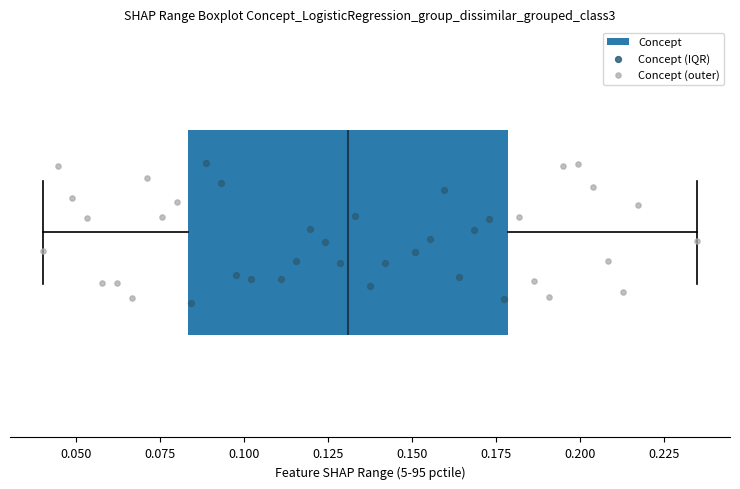

Transcribe this box plot: give where the median line is, the range the box spans, and where the two whiskers end, as read against the x-axis. The values are not printed on the chart, so give them approximately, as read against the axis.

median 0.130, box 0.085 to 0.180, whiskers 0.040 to 0.235